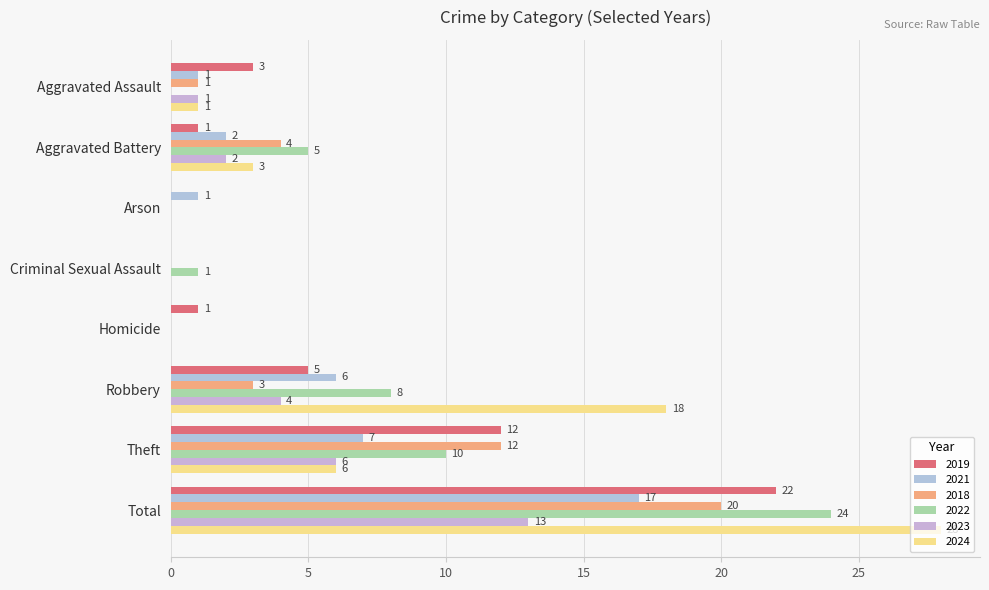

True or false: 2022 has a value of 24 at Total.

True